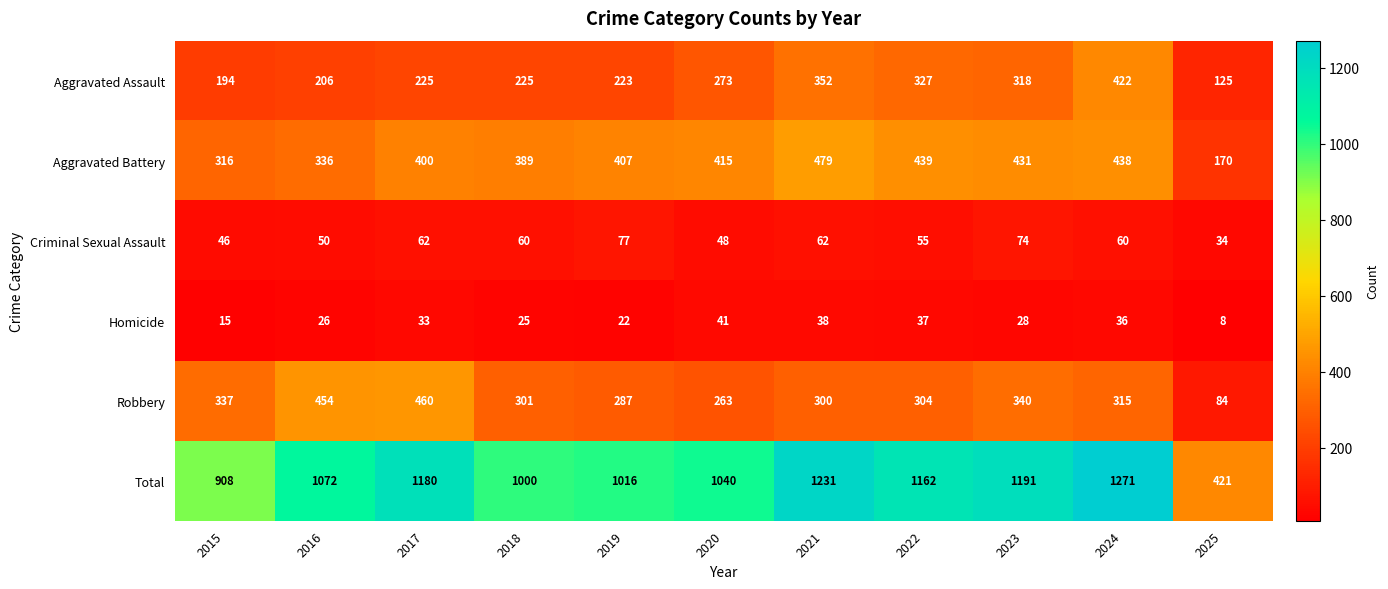

What is the difference between the maximum and minimum values in the Aggravated Assault series?

297